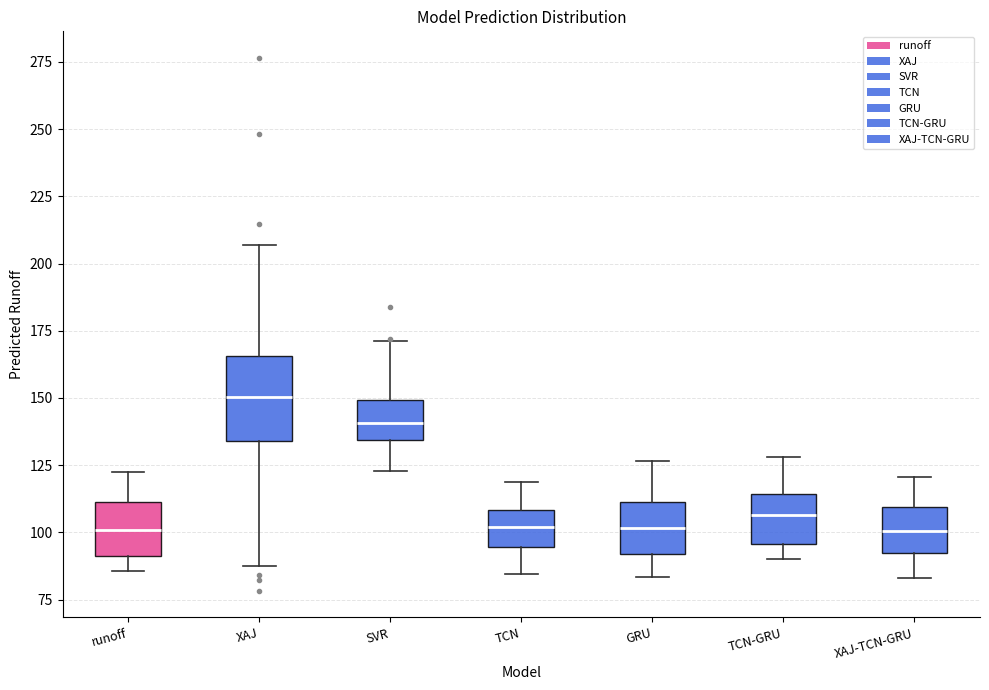

Which box's median line is the highest?

XAJ